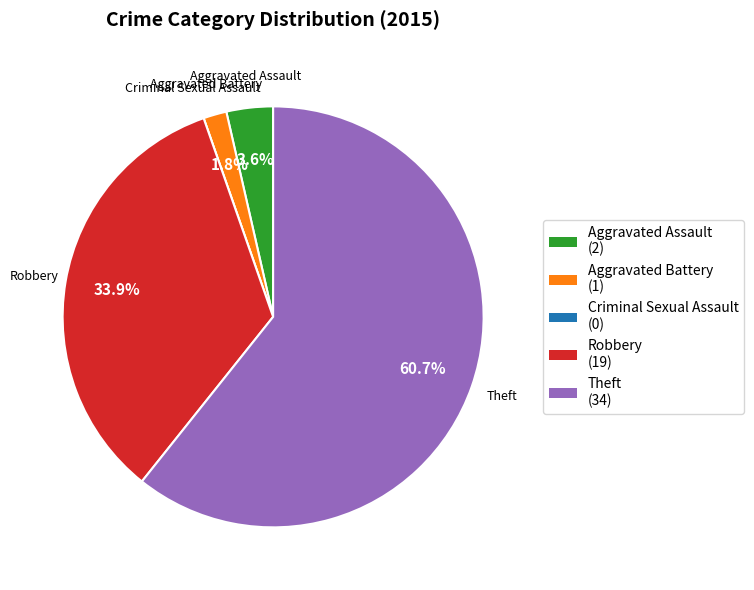

Is there a majority slice in this chart?

Yes